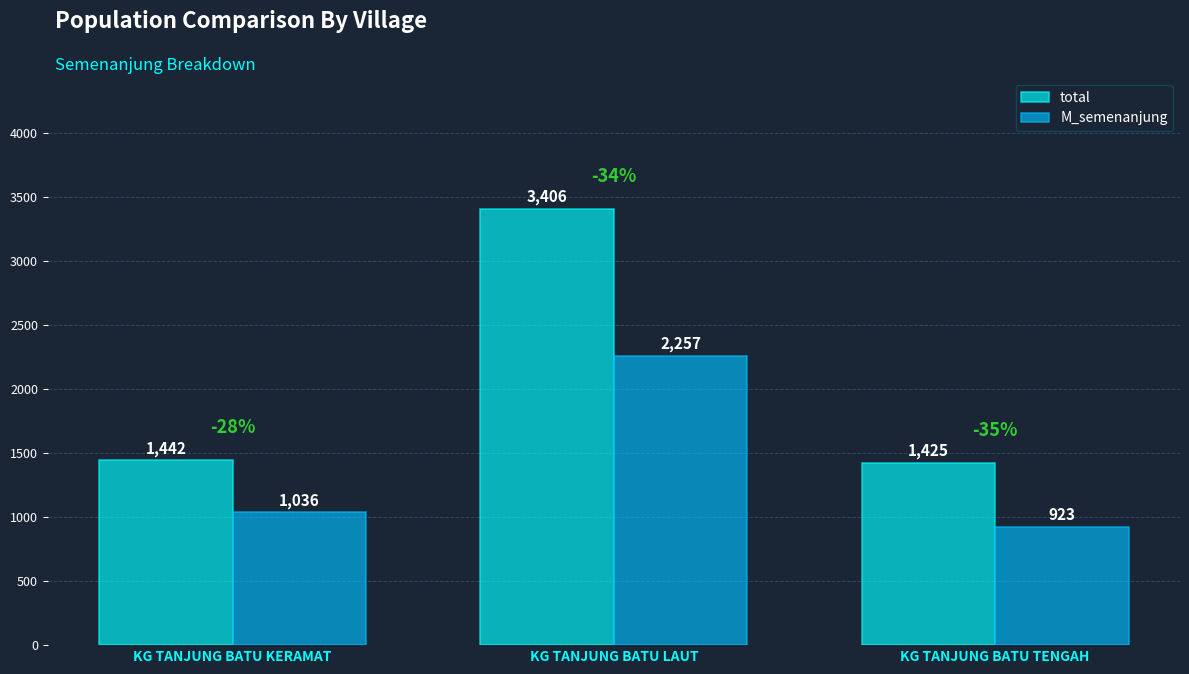

Reading left to right, list all the values displayed in this chart.

total: KG TANJUNG BATU KERAMAT=1442	KG TANJUNG BATU LAUT=3406	KG TANJUNG BATU TENGAH=1425
M_semenanjung: KG TANJUNG BATU KERAMAT=1036	KG TANJUNG BATU LAUT=2257	KG TANJUNG BATU TENGAH=923